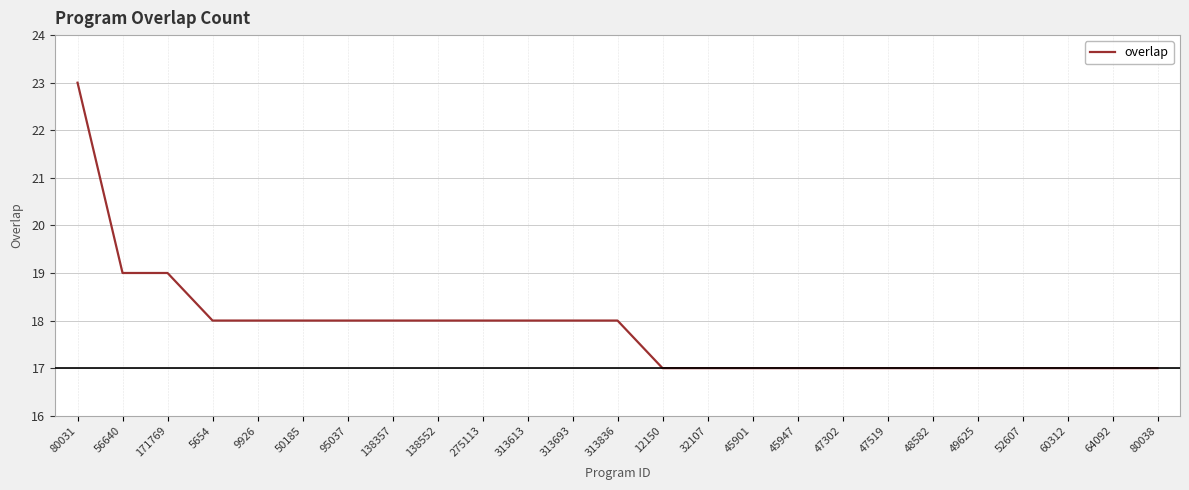

What position from the right is 49625?

5